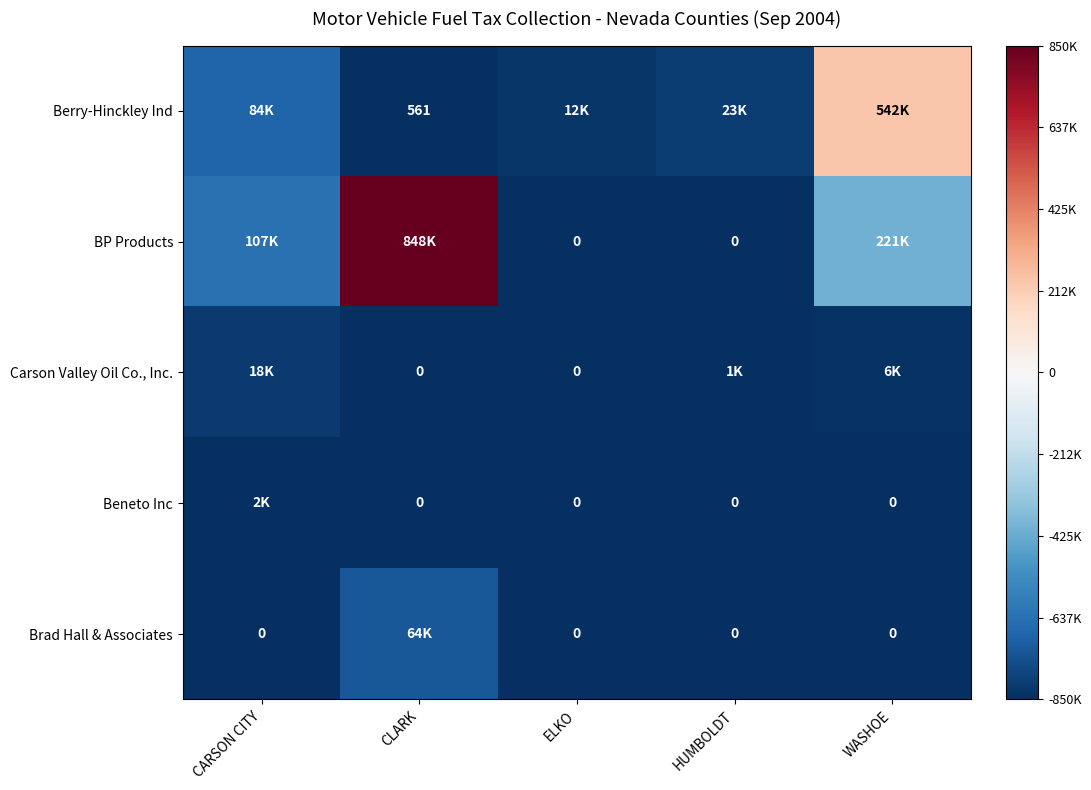

List the labels in order of BP Products value, smallest first.

ELKO, HUMBOLDT, CARSON CITY, WASHOE, CLARK